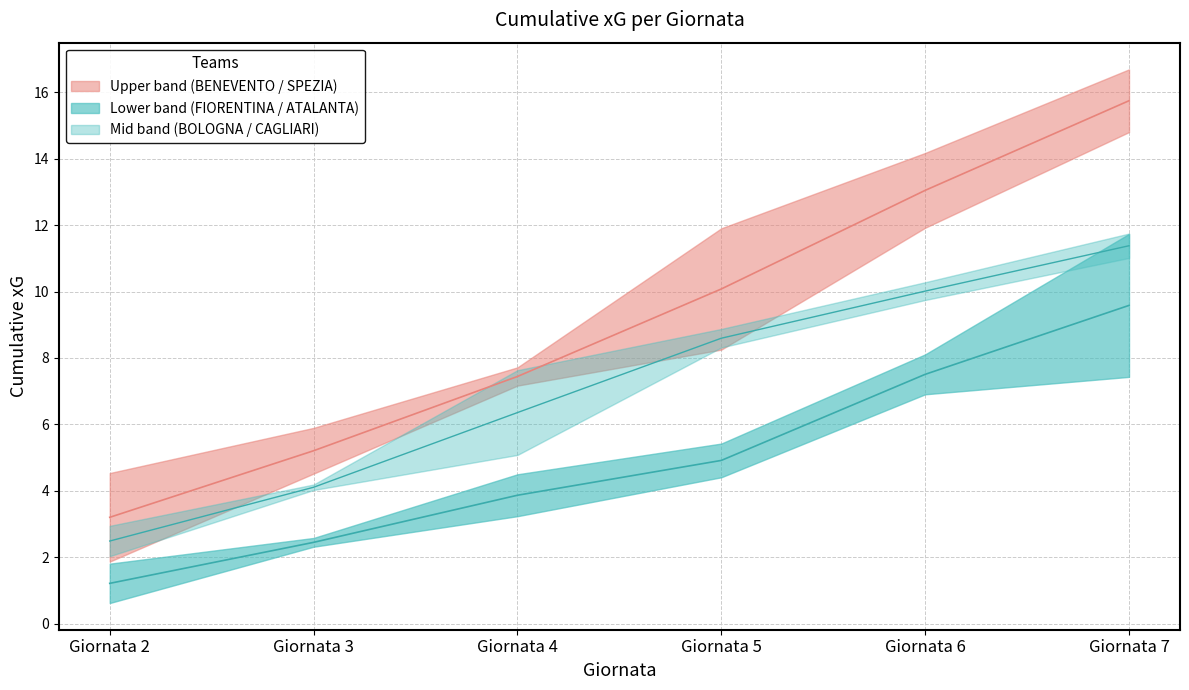

List the labels in order of BENEVENTO value, largest first.

Giornata 7, Giornata 6, Giornata 5, Giornata 4, Giornata 3, Giornata 2